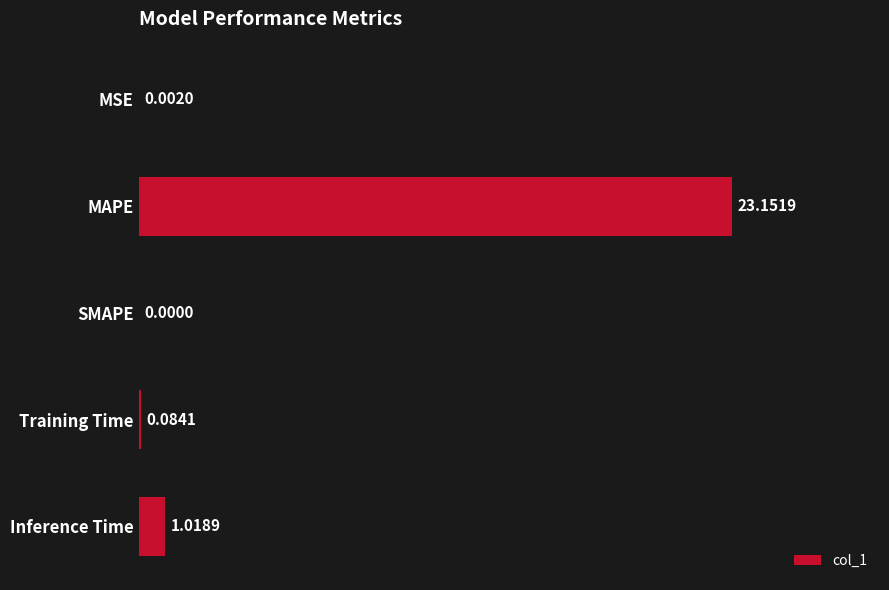

What is the sum of all values?

24.3